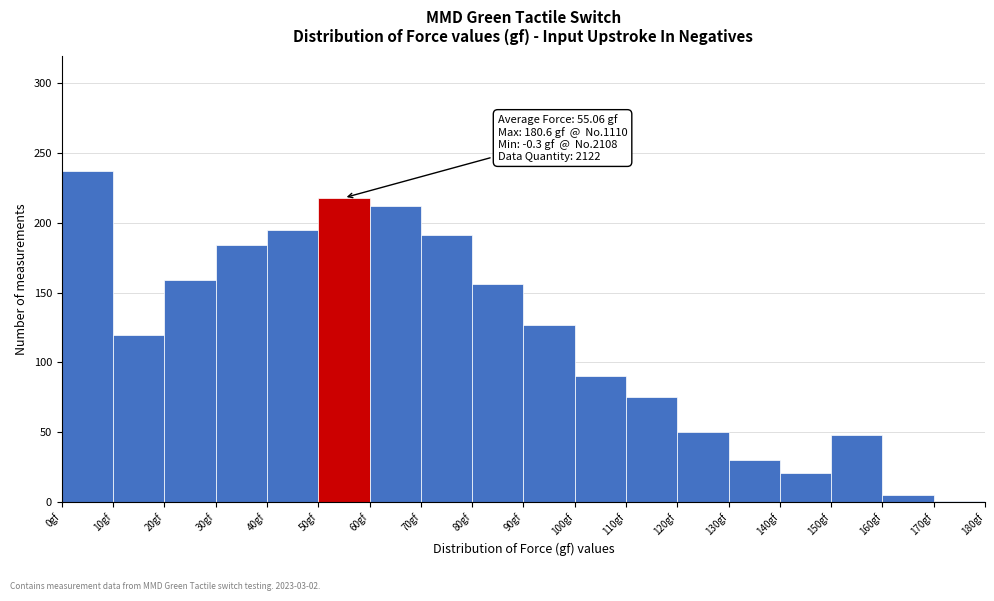

Which range on the x-axis has the tallest bar?

-0.3 to 9.7